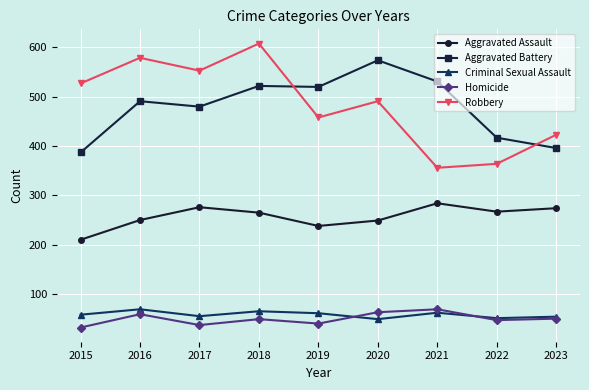

At which label does Homicide first exceed 49?

2016